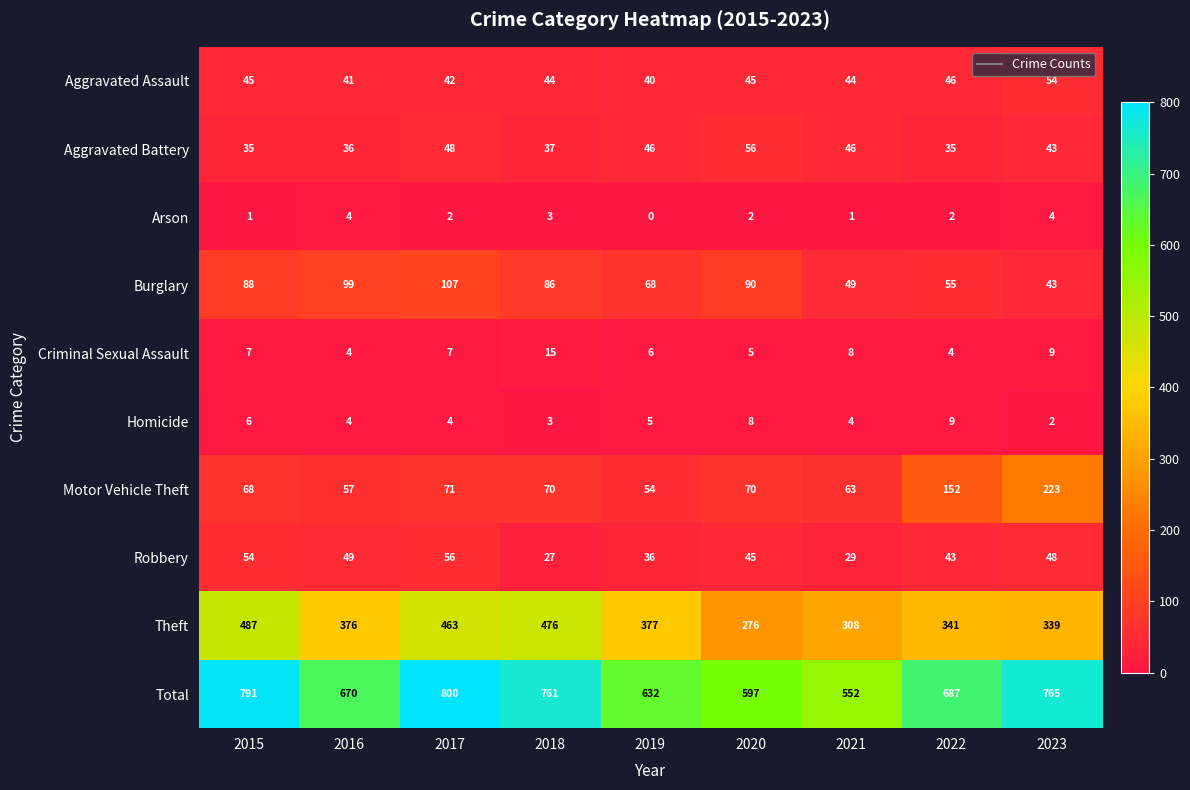

How many data points does each series have?

9